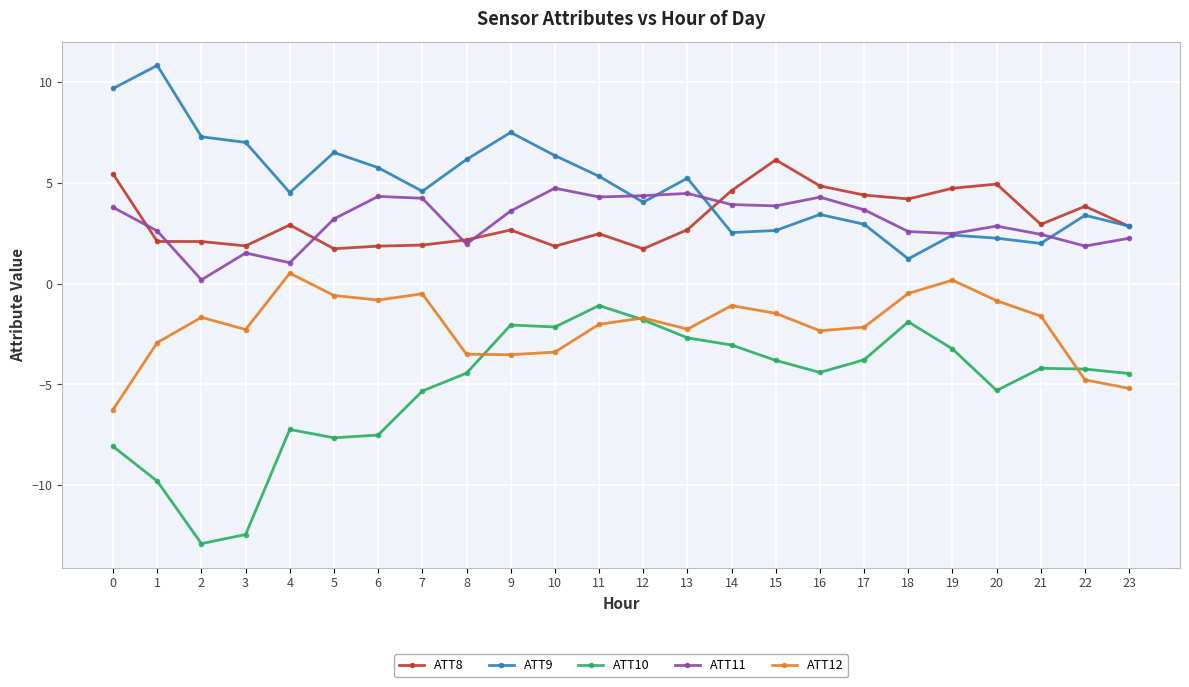

How many distinct data groups are displayed?

5